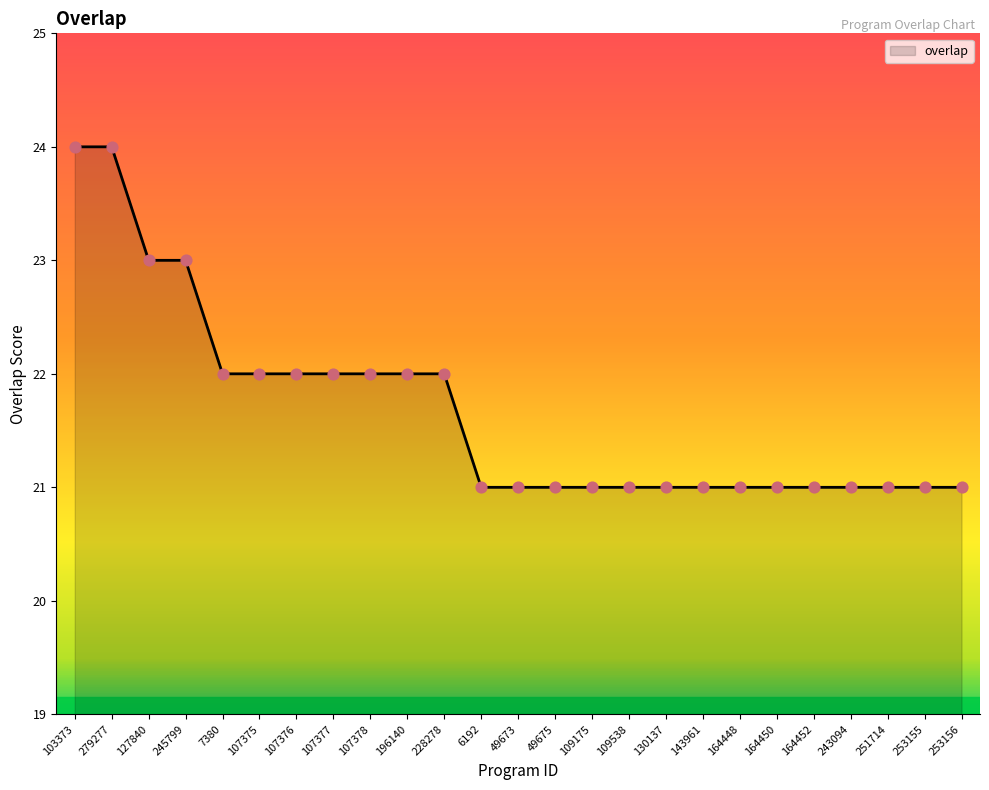

What is the ratio of the value at 109538 to the value at 107375?

1.0